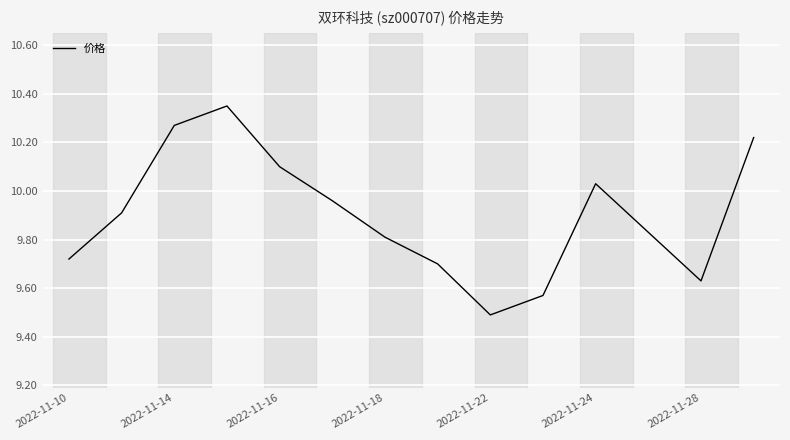

What is the smallest value displayed?

9.5